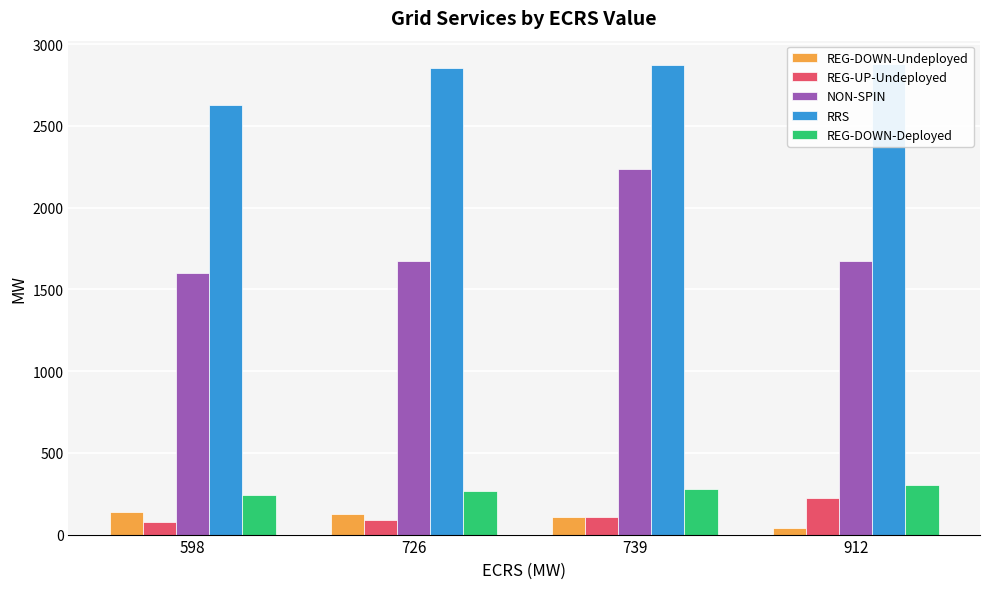

Is the value of REG-UP-Undeployed at 739 greater than the value of REG-DOWN-Deployed at 912?

No